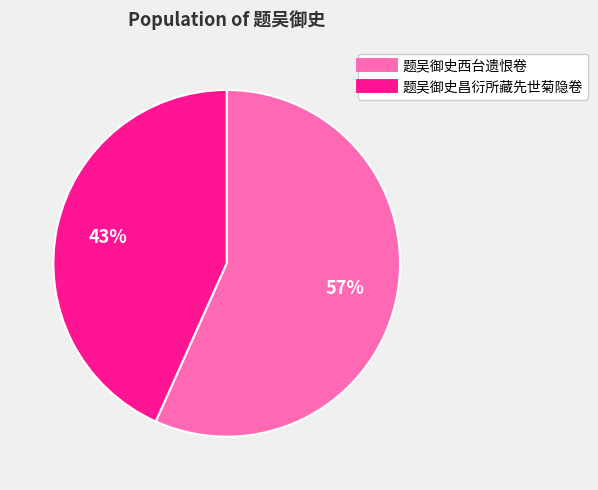

True or false: 题吴御史昌衍所藏先世菊隐卷 accounts for 30% of the total.

False